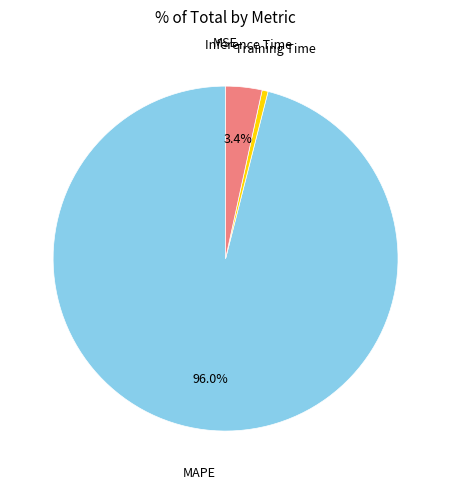

Does any single category account for the majority?

Yes